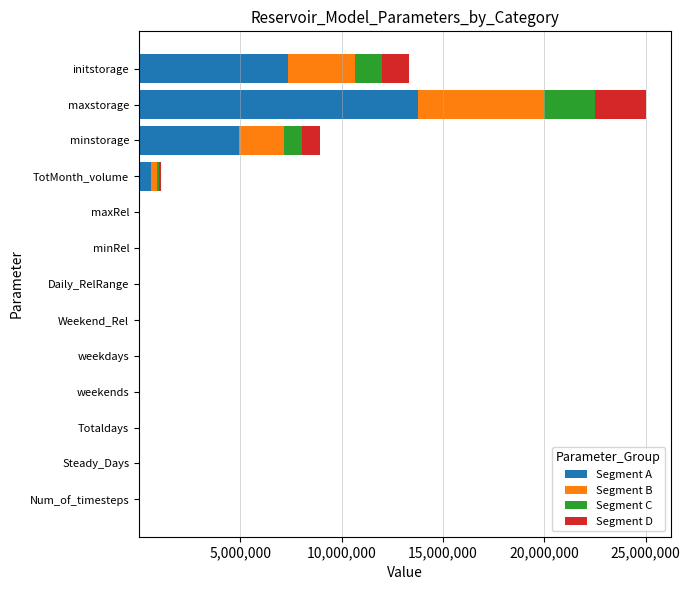

At which label is Segment A closest to 6875002?

initstorage